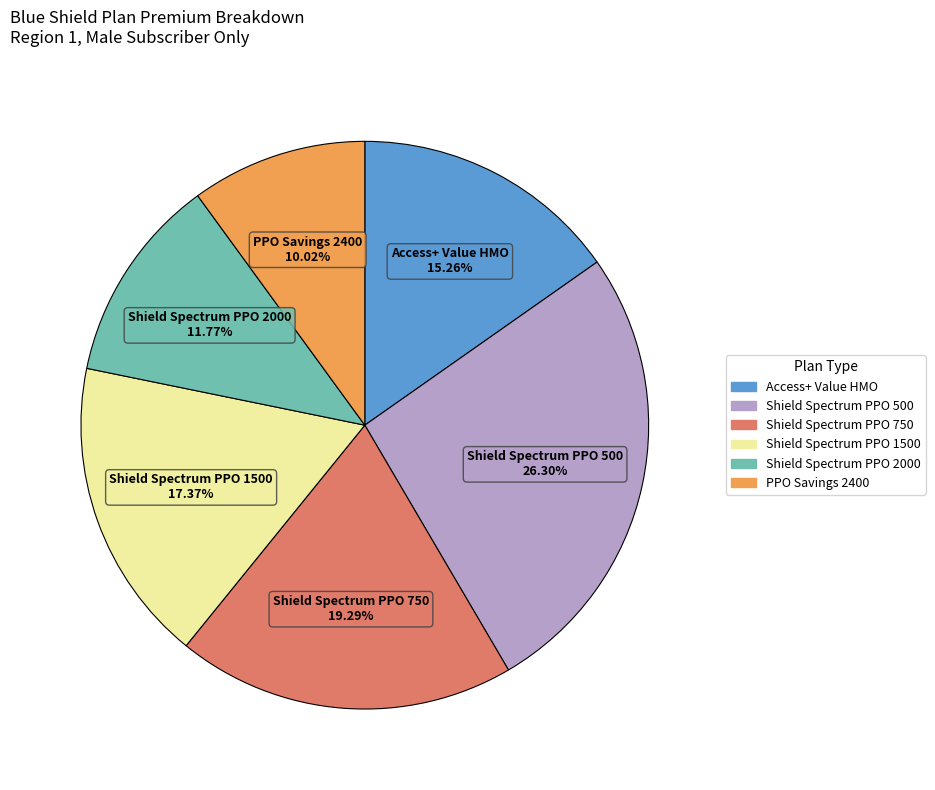

Is there any slice that represents more than half of the pie?

No